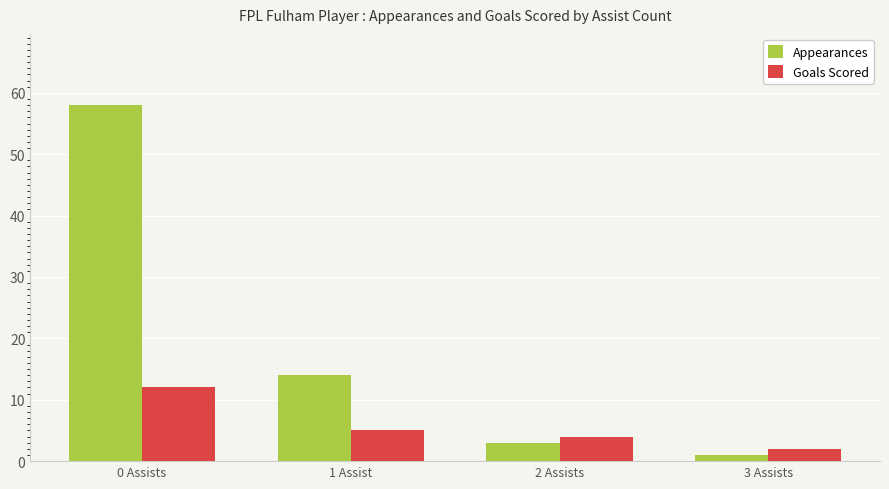

What is the difference between the maximum and minimum values in the Appearances series?

57